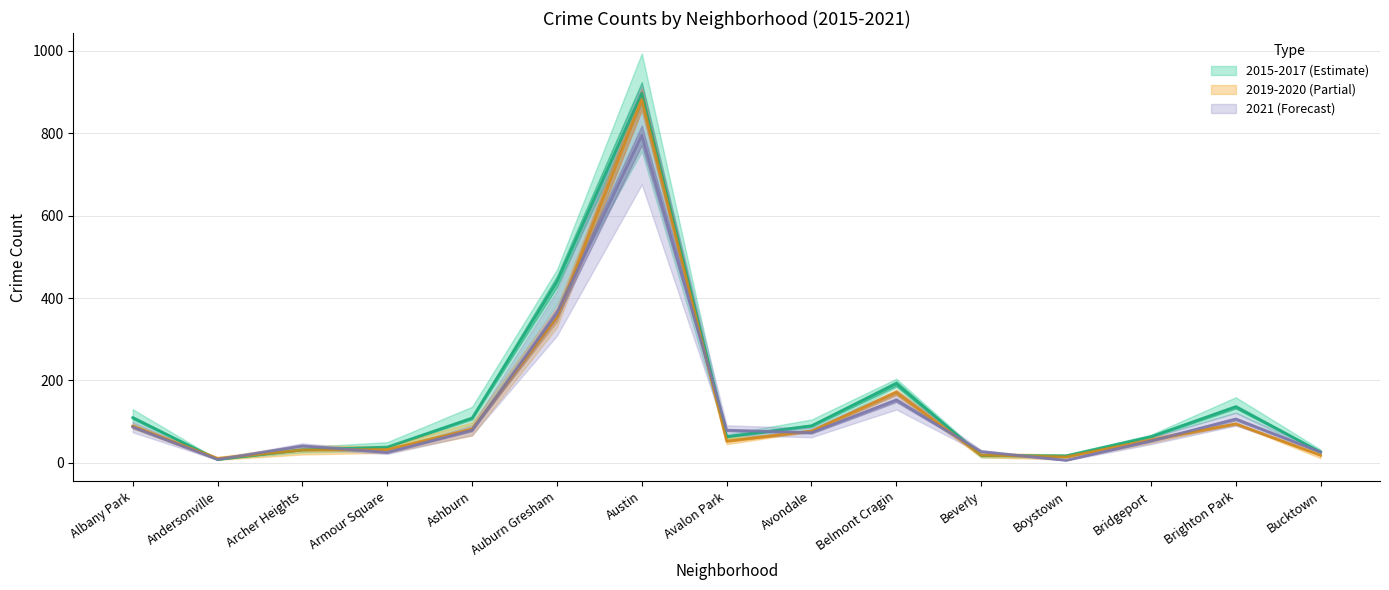

Reading left to right, transcribe all the data shown in this chart.

2017: 109.3	8.0	31.3	38.0	108.3	439.7	897.0	63.3	89.7	192.0	17.7	16.7	63.3	135.7	26.0
2021: 87.0	8.0	41.0	25.0	79.0	363.0	795.0	79.0	73.0	152.0	27.0	6.0	53.0	106.0	26.0
2016: 89.0	10.5	31.0	32.0	82.0	353.5	882.0	52.5	77.0	170.5	18.5	14.0	55.5	94.5	18.0